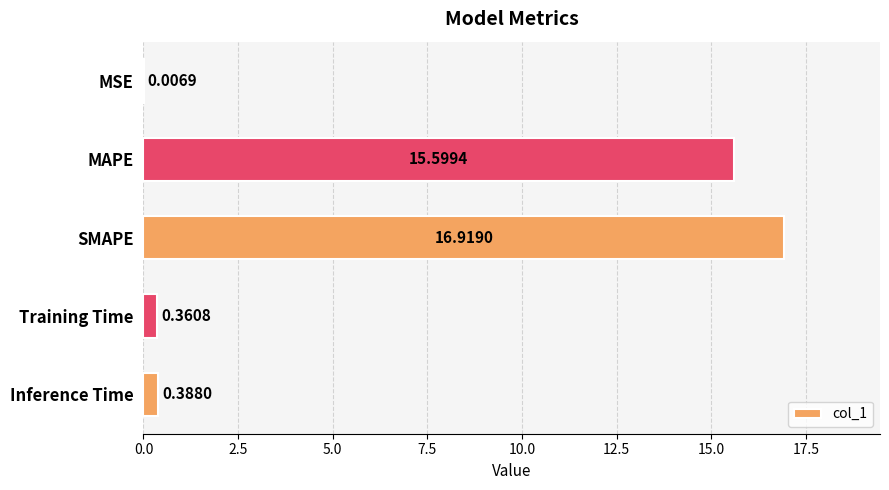

Where is the data nearest to the value 8?

MAPE